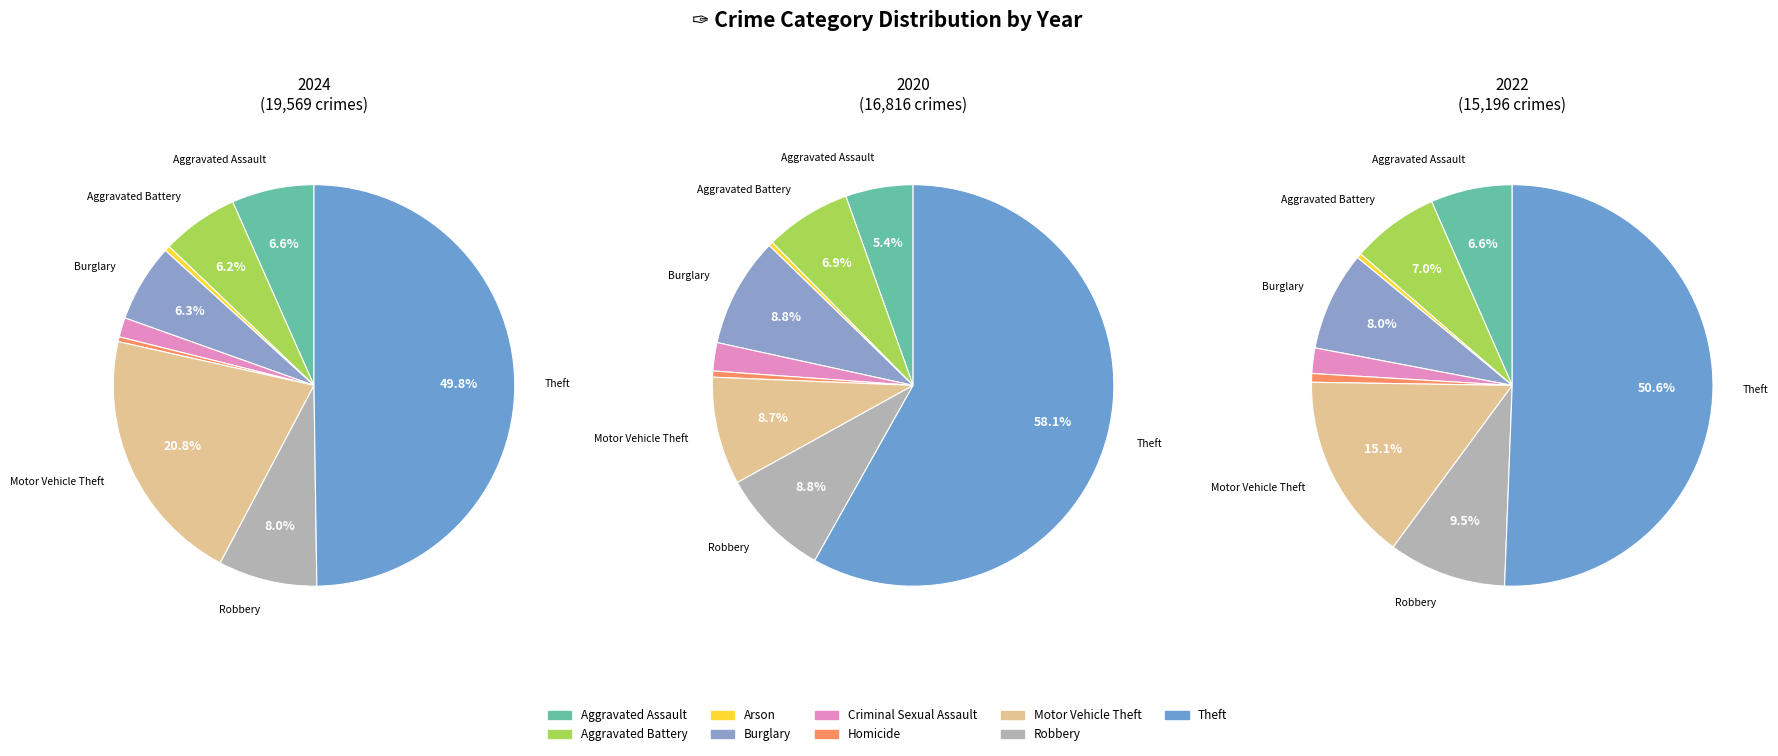

Which series has the widest spread of values?

values_2020